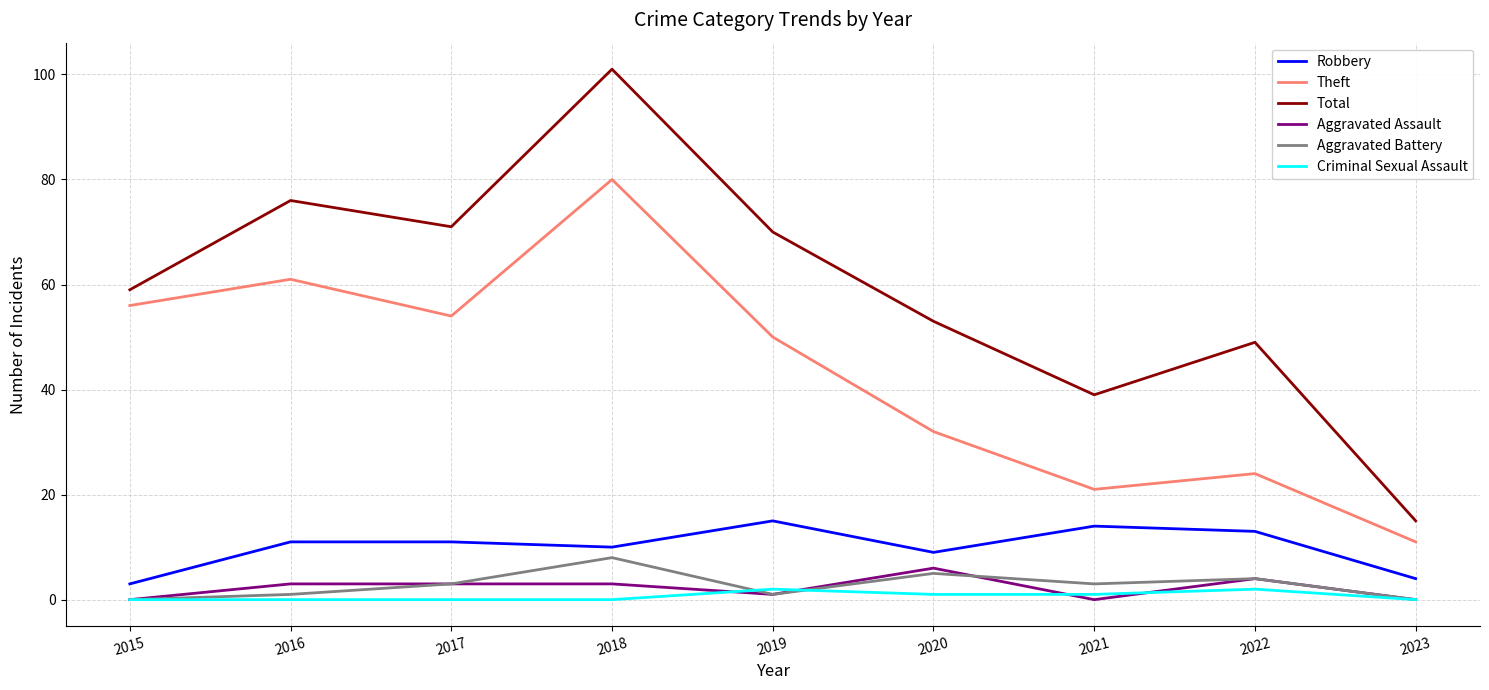

What is the average value of the Robbery series?

10